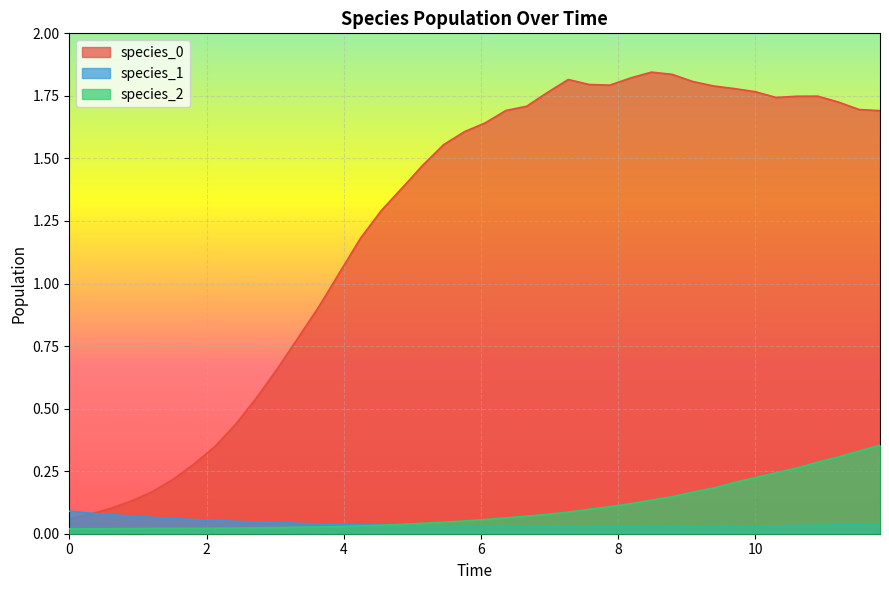

Does the chart display data point markers on the line(s)?

No